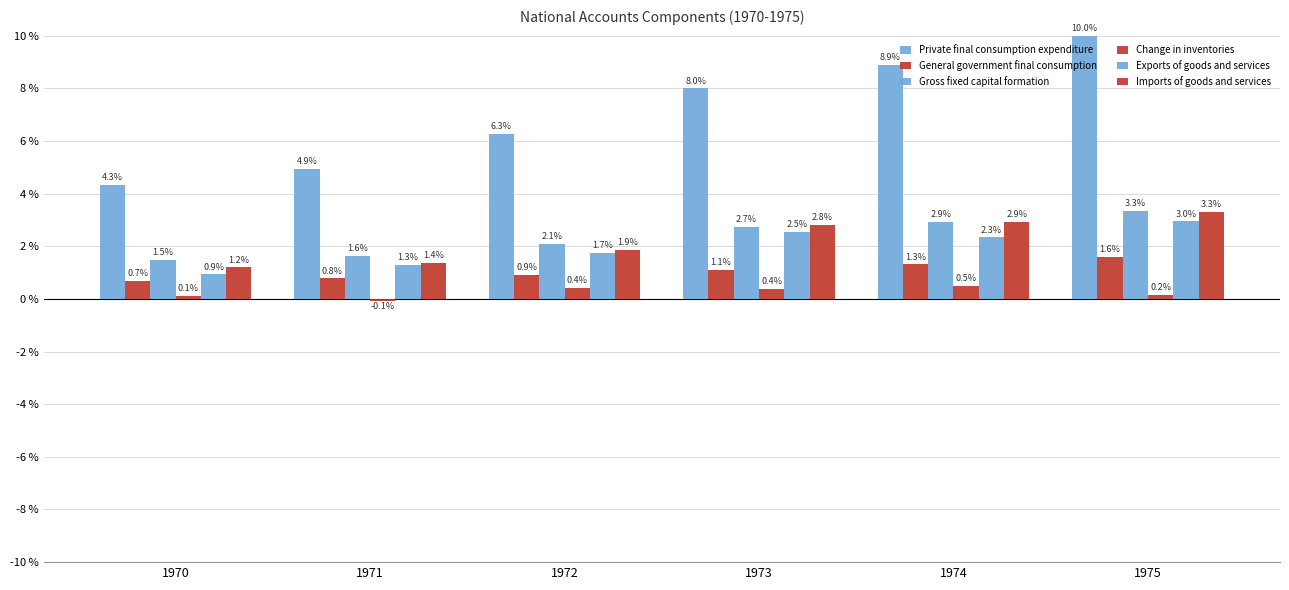

Between 1970 and 1973, which series saw the biggest shift?

Private final consumption expenditure